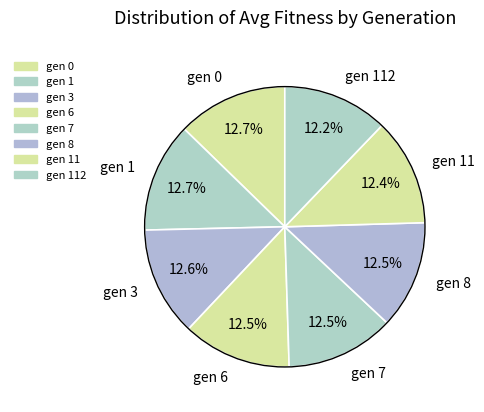

Combined, what portion of the pie is gen 7 and gen 8?

25.0%